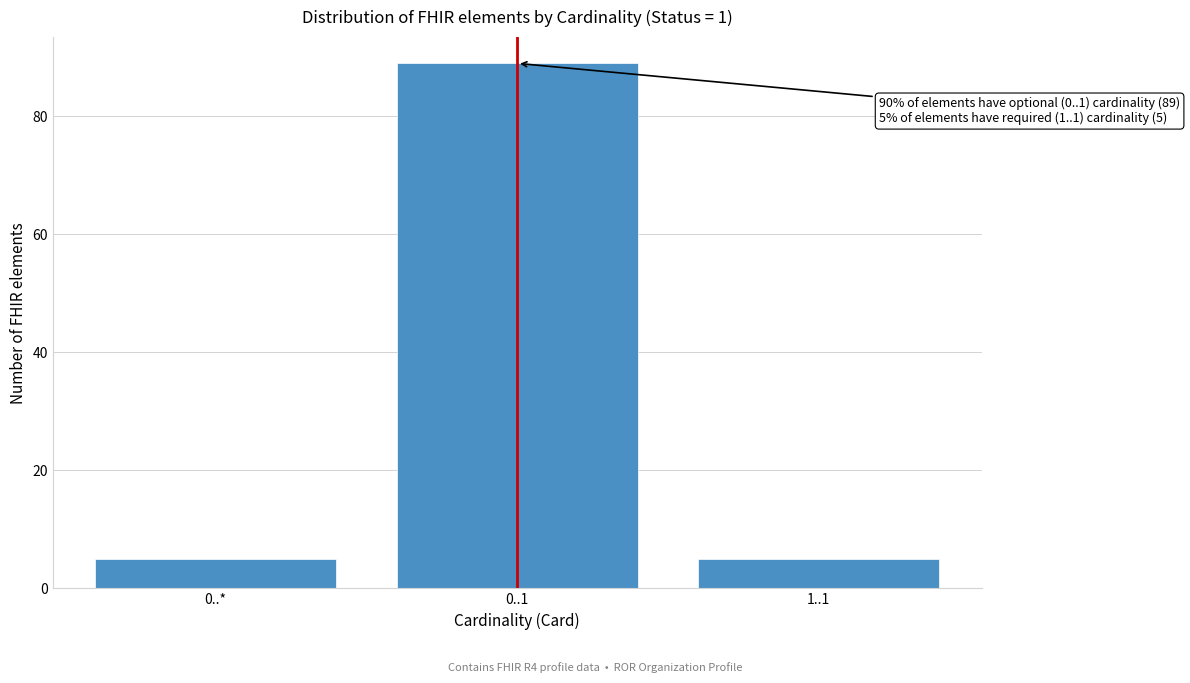

Reading left to right, extract all data points from this chart.

0..*=5	0..1=89	1..1=5